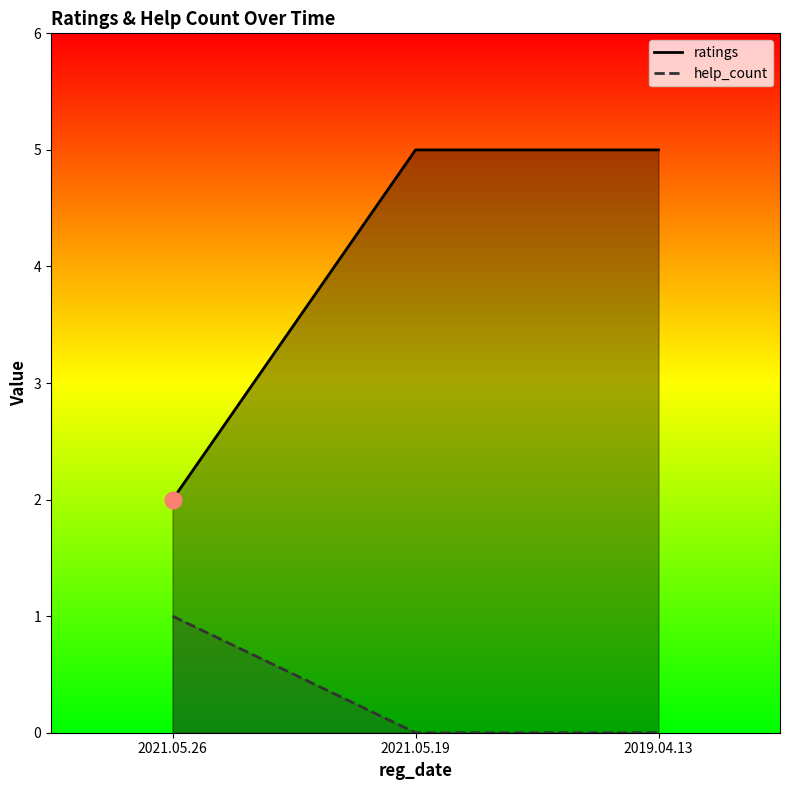

Reading left to right, what are all the values shown in this chart?

ratings: 2021.05.26=2	2021.05.19=5	2019.04.13=5
help_count: 2021.05.26=1	2021.05.19=0	2019.04.13=0